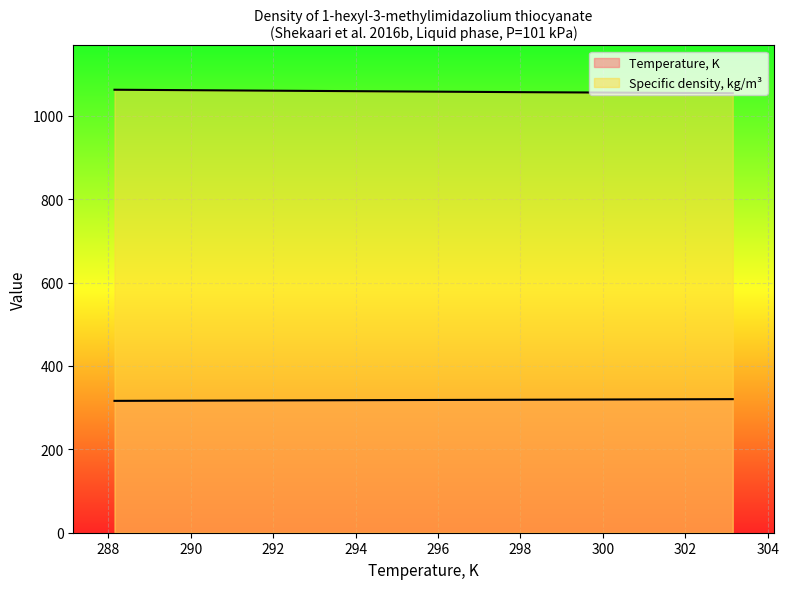

How many lines are shown in the chart?

2